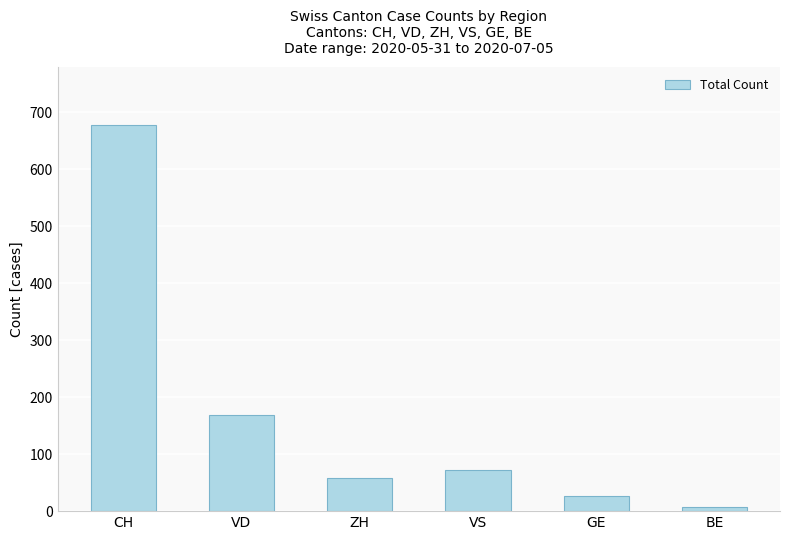

How many data points are less than 73?

3